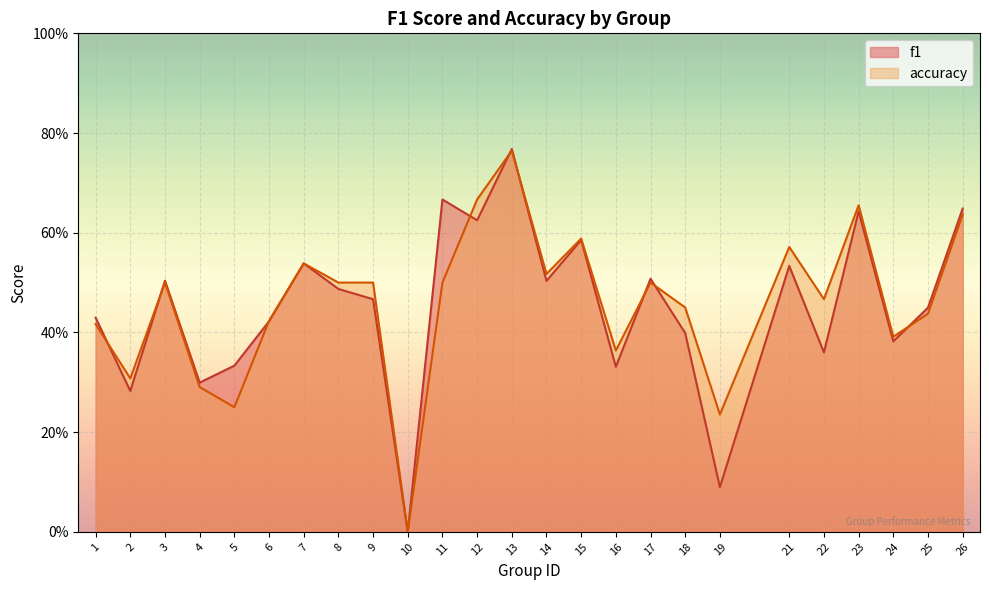

Is the value of accuracy at 13 greater than the value of f1 at 7?

Yes